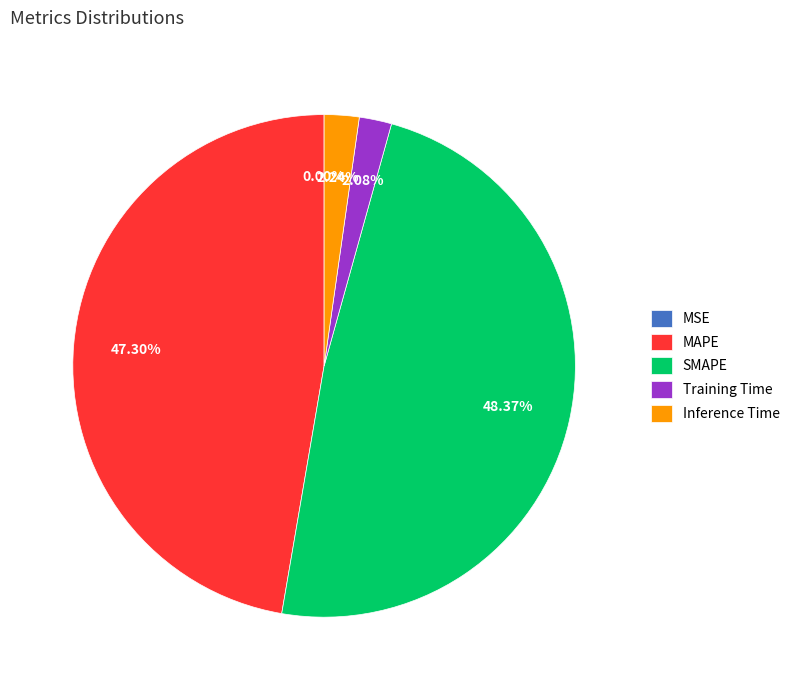

To the nearest percent, what is the difference between the largest and smallest slice percentages?

48%